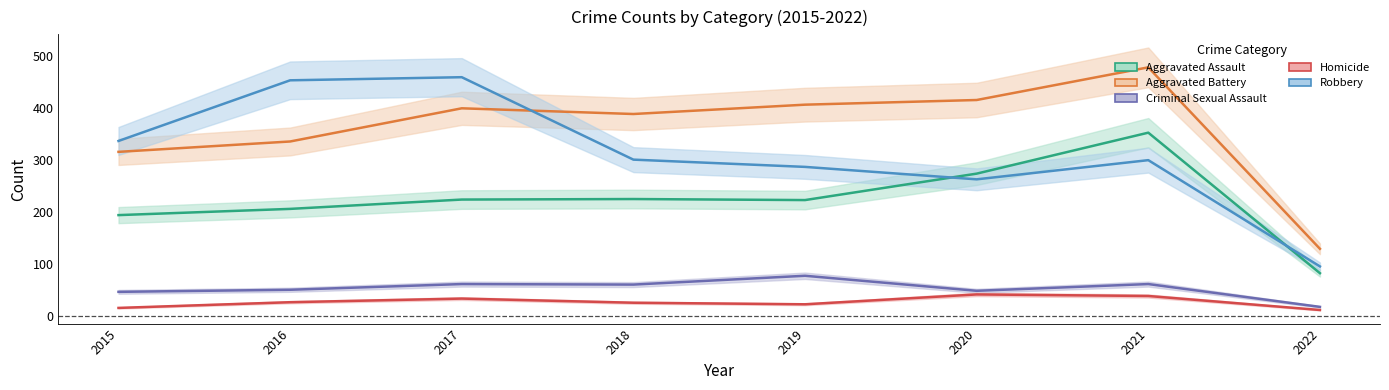

What is the difference between the highest and lowest values at 2022?

118